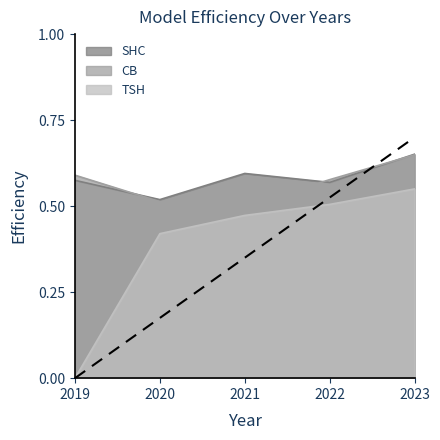

True or false: SHC has a value of 0.6 at 2019.

True